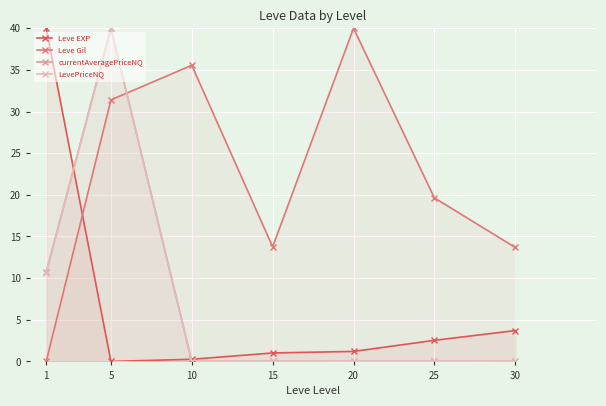

What is the difference between the highest and lowest values at 15?

13.7